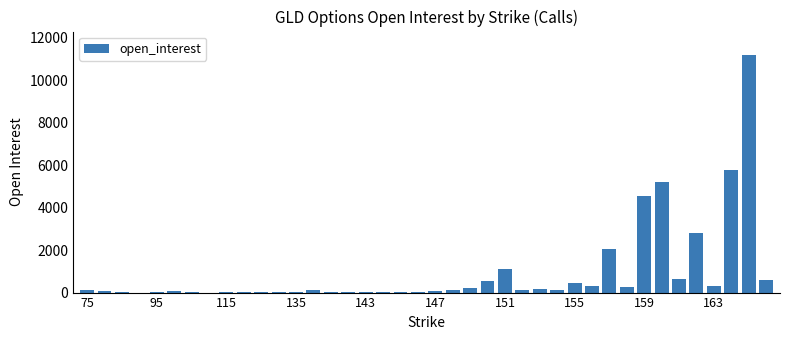

What is the greatest value displayed?

11176